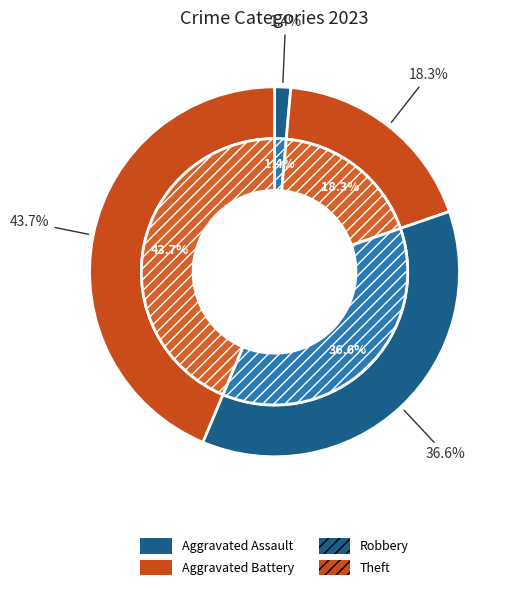

Is it true that Robbery is 3% of the pie?

False